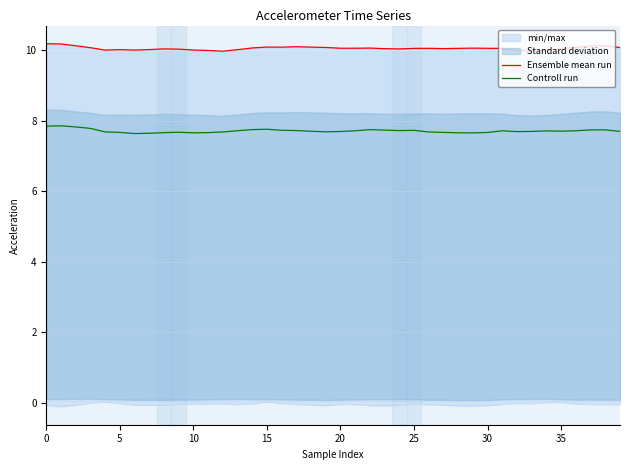

Which has a higher value, 31 or 23?

31